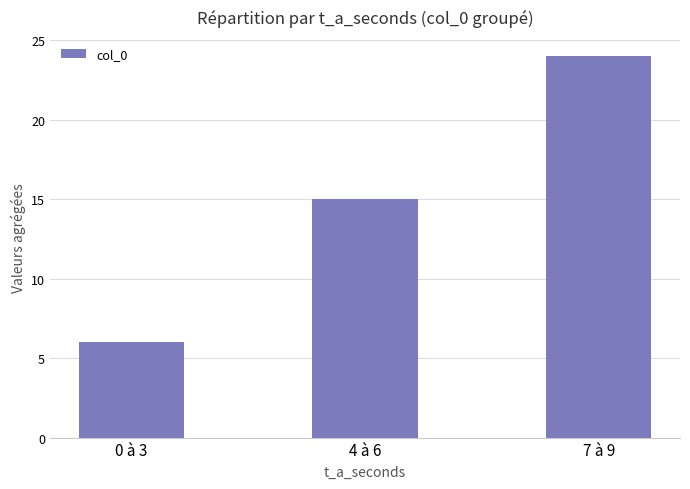

List the labels in order of value, largest first.

7 à 9, 4 à 6, 0 à 3